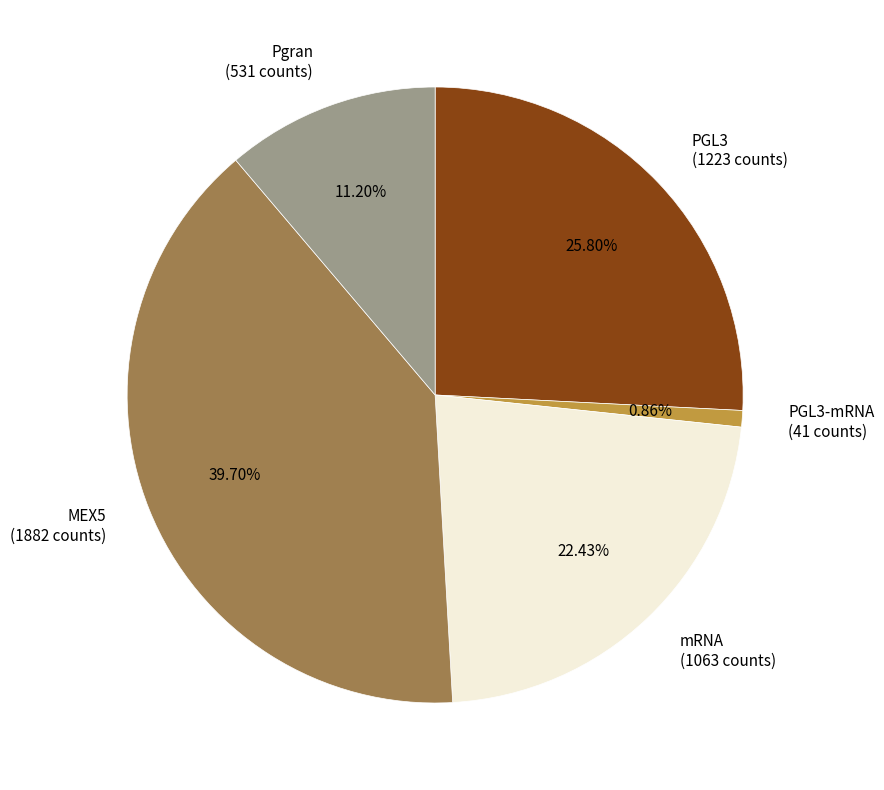

Approximately how many times larger is the value at MEX5 (1882 counts) compared to Pgran (531 counts)?

3.5